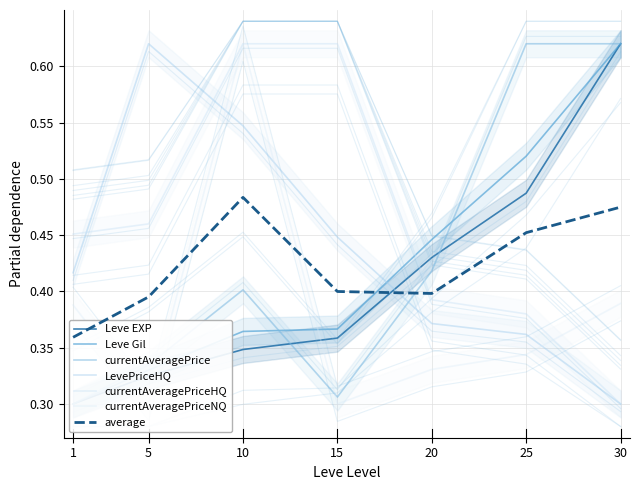

Reading left to right, extract all data points from this chart.

Leve EXP: 1=0.3	5=0.3	10=0.3	15=0.4	20=0.4	25=0.5	30=0.6
Leve Gil: 1=0.3	5=0.3	10=0.4	15=0.4	20=0.4	25=0.5	30=0.6
currentAveragePrice: 1=0.3	5=0.3	10=0.4	15=0.3	20=0.4	25=0.6	30=0.6
LevePriceHQ: 1=0.4	5=0.6	10=0.5	15=0.4	20=0.4	25=0.4	30=0.3
currentAveragePriceHQ: 1=0.5	5=0.5	10=0.6	15=0.6	20=0.4	25=0.4	30=0.3
currentAveragePriceNQ: 1=0.4	5=0.3	10=0.6	15=0.3	20=0.3	25=0.3	30=0.4